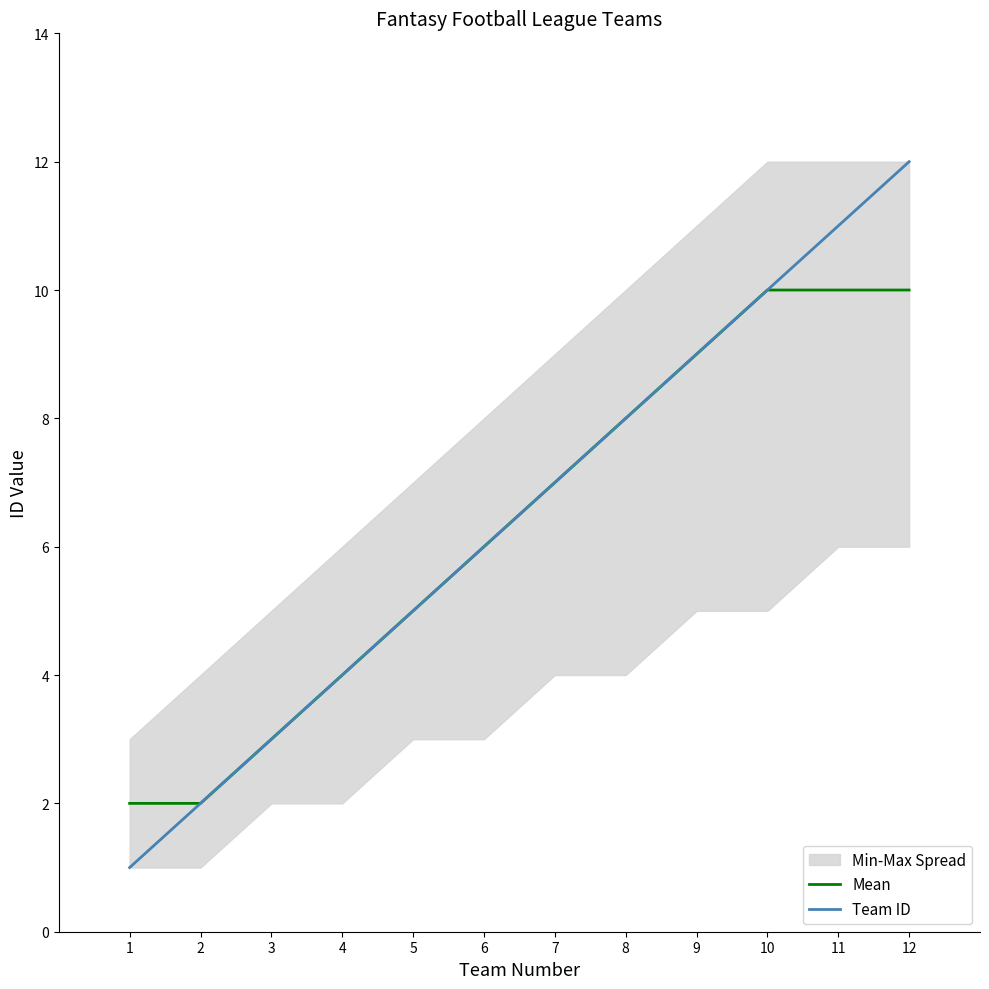

Does the chart display data point markers on the line(s)?

No